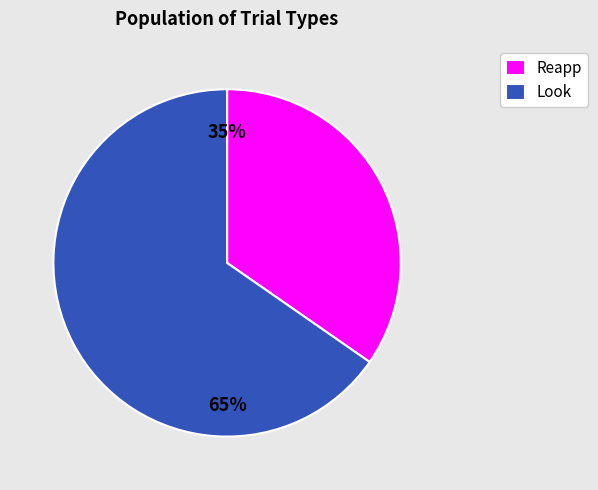

How many slices are in this pie chart?

2